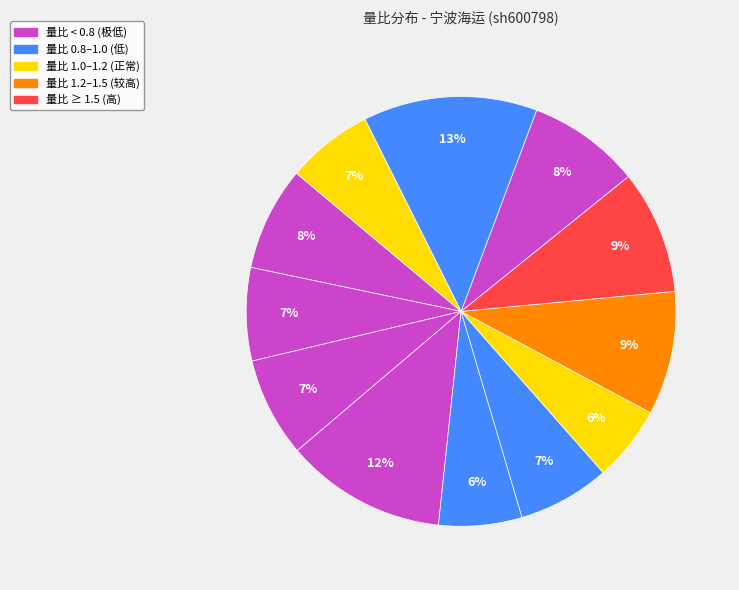

How many segments does this pie chart have?

12